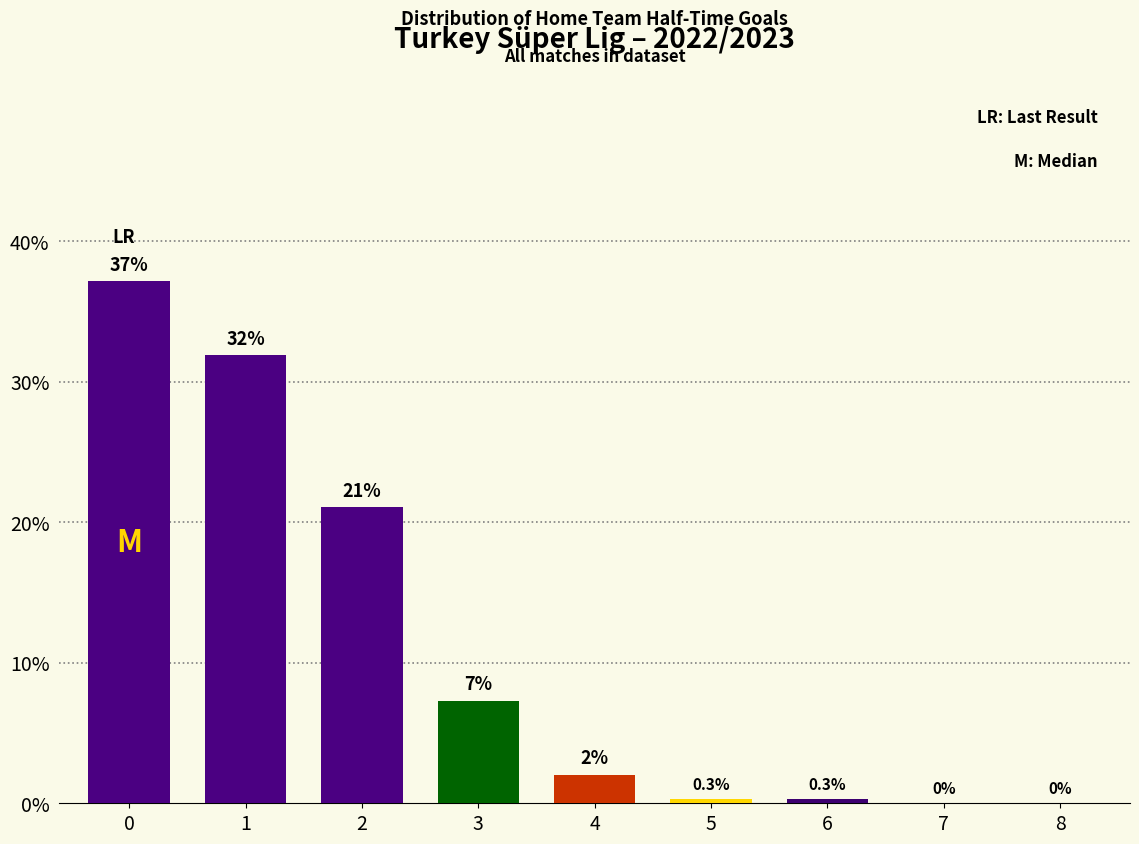

The value at 7 is 0.0. True or false?

True